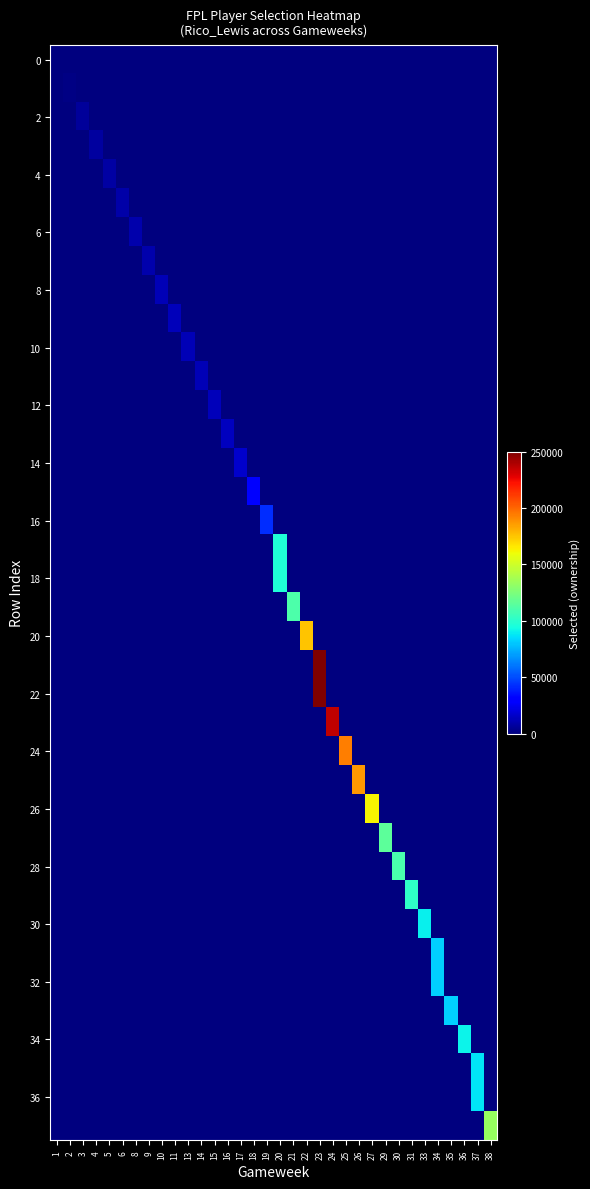

At which category does the chart reach its minimum across all series?

1